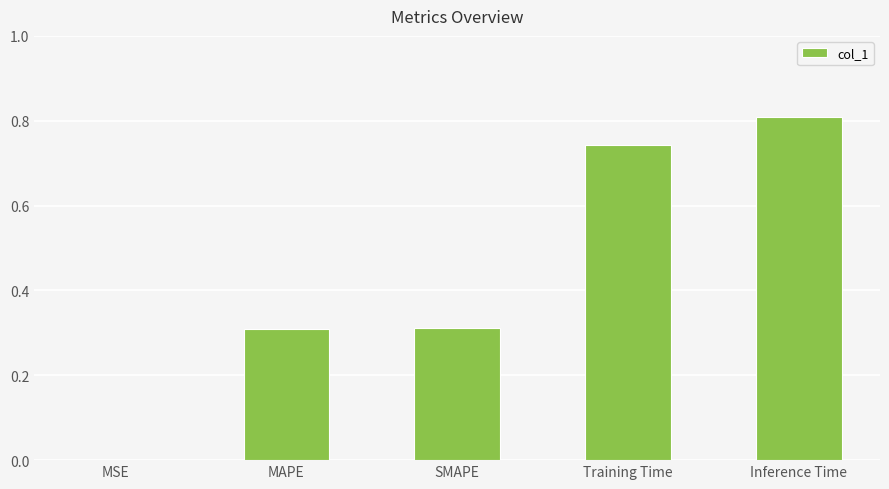

What value does the data have at Inference Time?

0.8